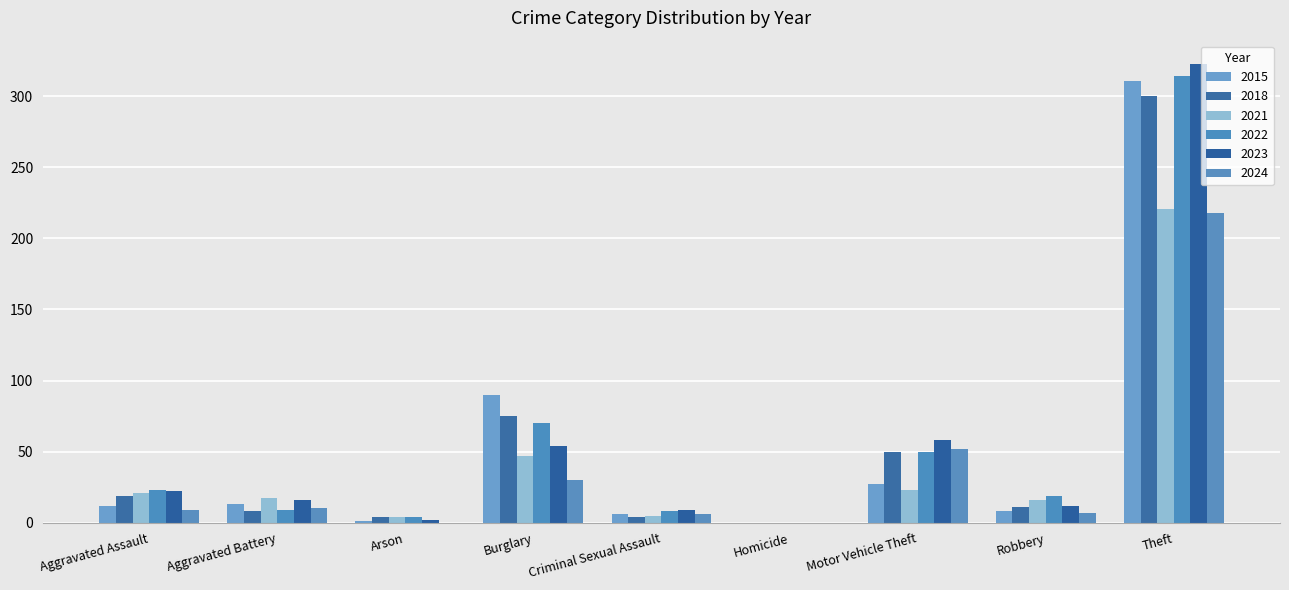

What is the sum of the 2024 values at Homicide and Aggravated Assault?

9